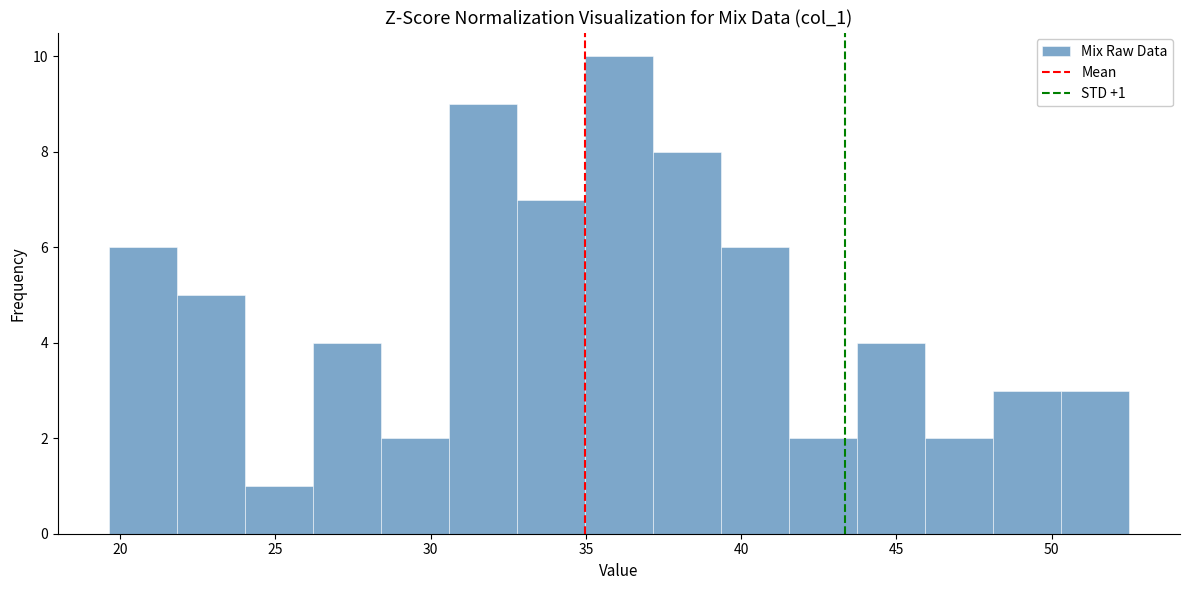

Over which range of the x-axis is the bar tallest?

35.0 to 37.0